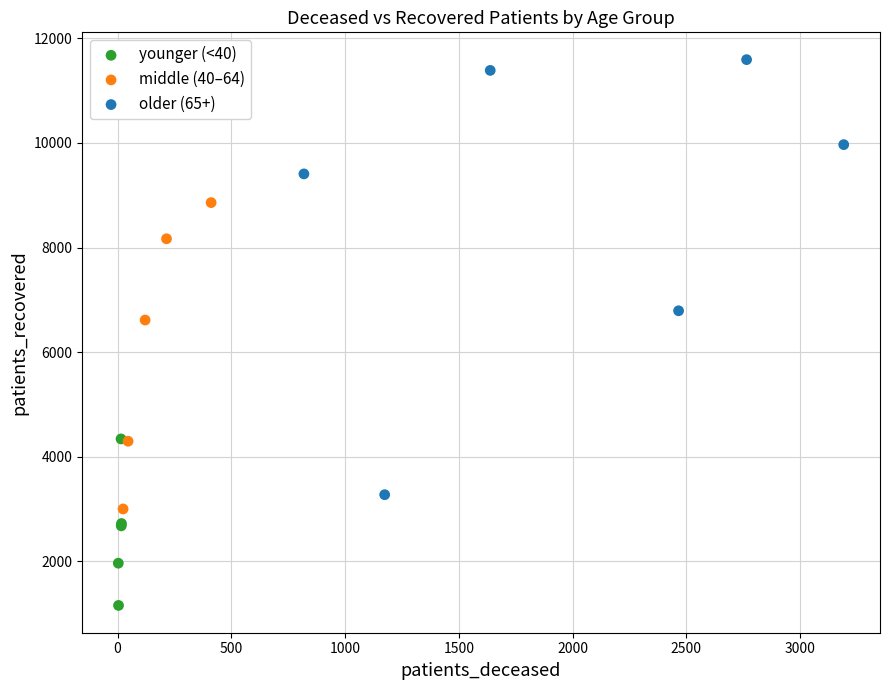

Which series contains the highest Y value?

older (65+)